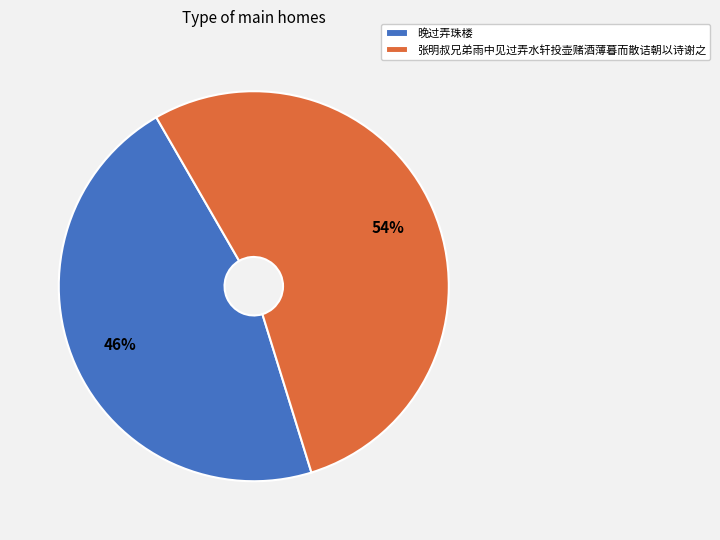

What is the largest slice in the pie chart?

张明叔兄弟雨中见过弄水轩投壶赌酒薄暮而散诘朝以诗谢之